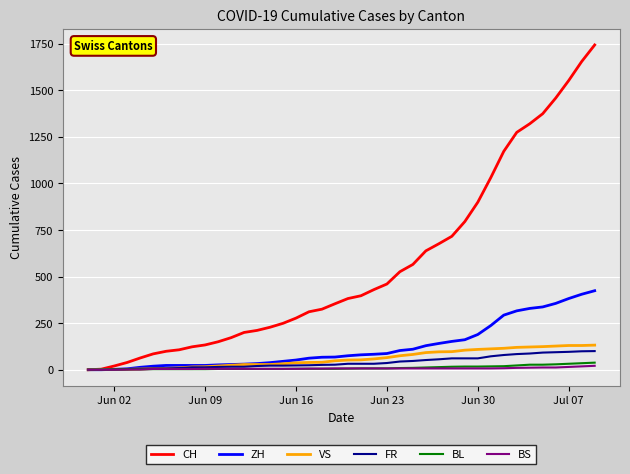

Which series has the widest spread of values?

CH